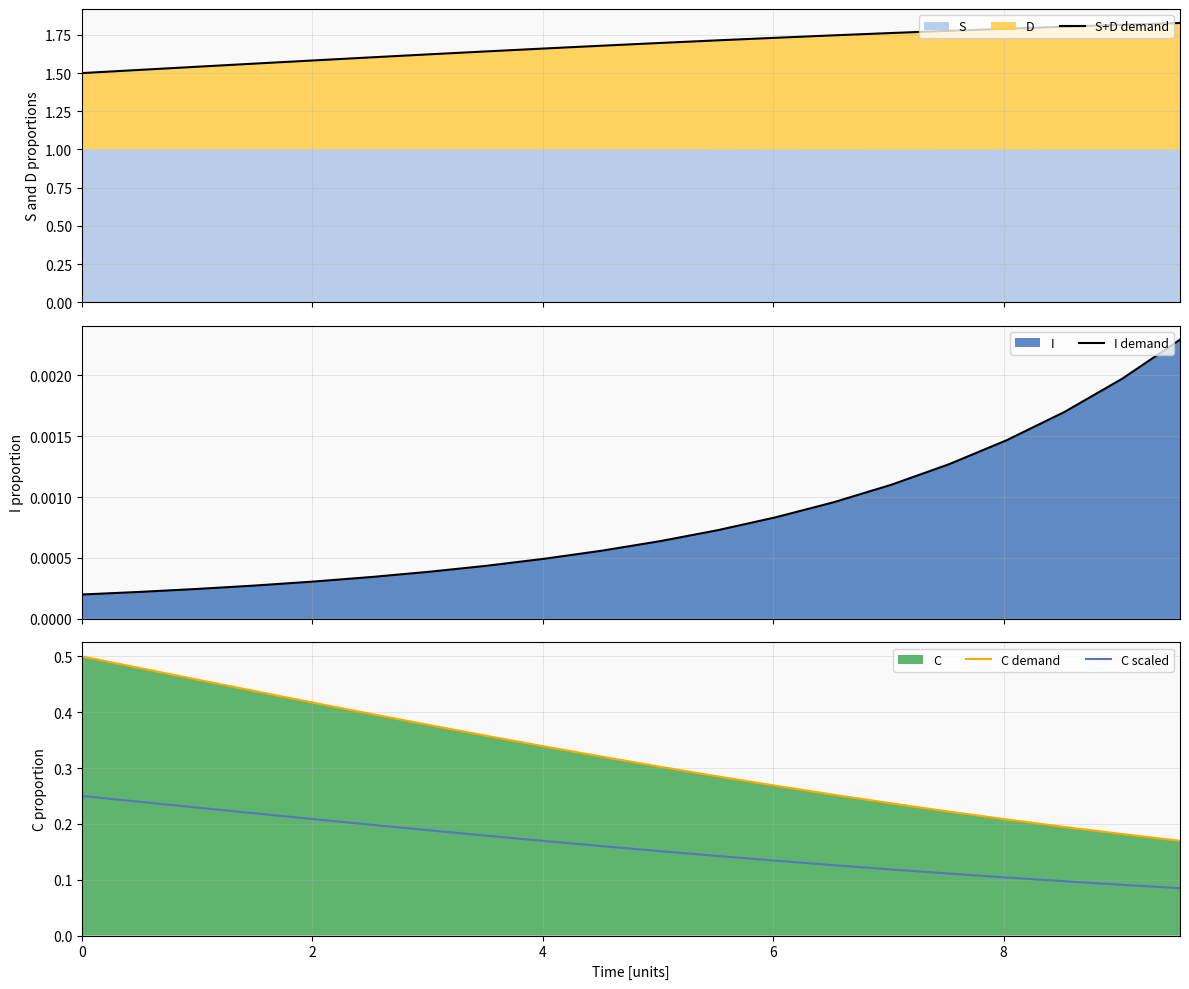

What is the difference between the maximum and minimum values in the C scaled series?

0.2